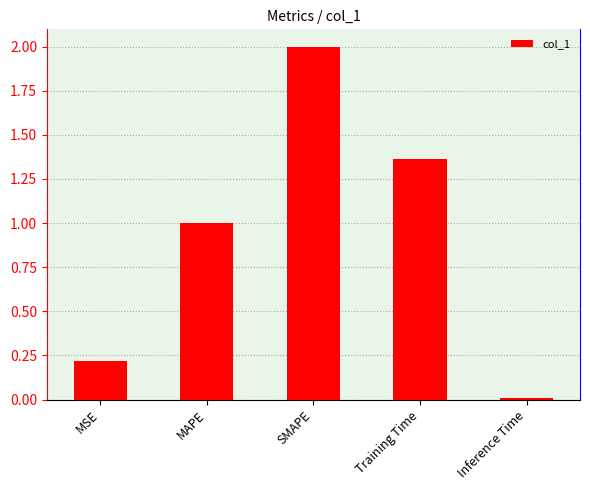

What is the maximum value shown in the chart?

2.0